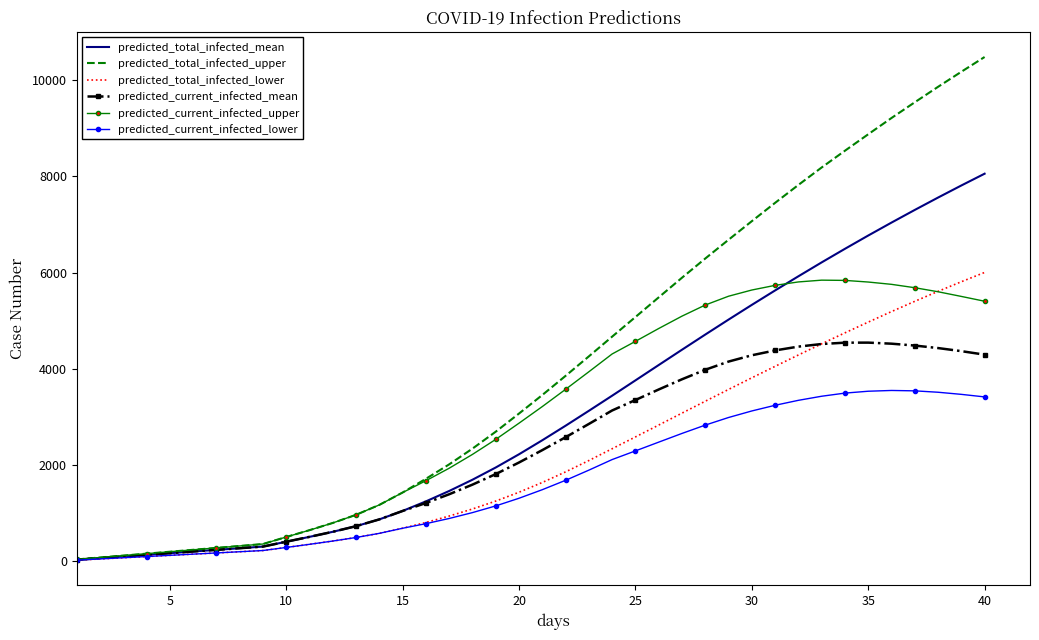

At how many categories does at least one series exceed 9432?

4